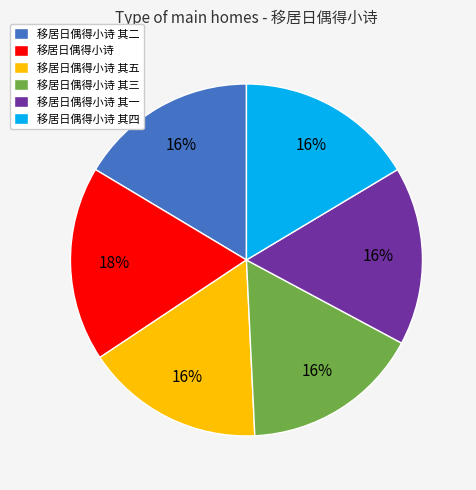

To the nearest percent, what percentage of the pie is 移居日偶得小诗 其一?

16%